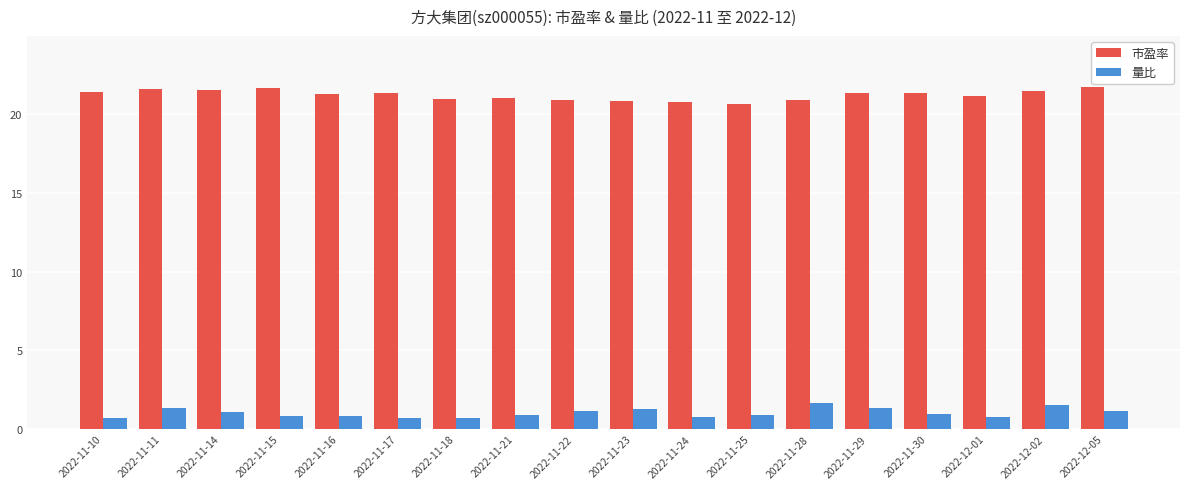

List the series in order of their peak value, lowest first.

量比, 市盈率